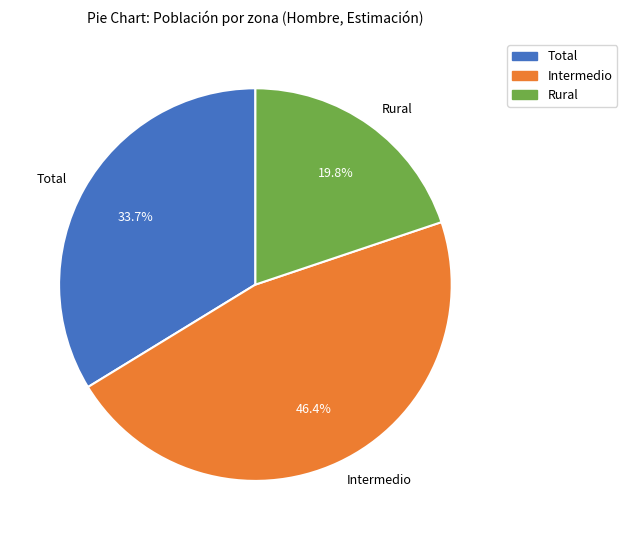

To the nearest percent, what is the average slice percentage?

33%